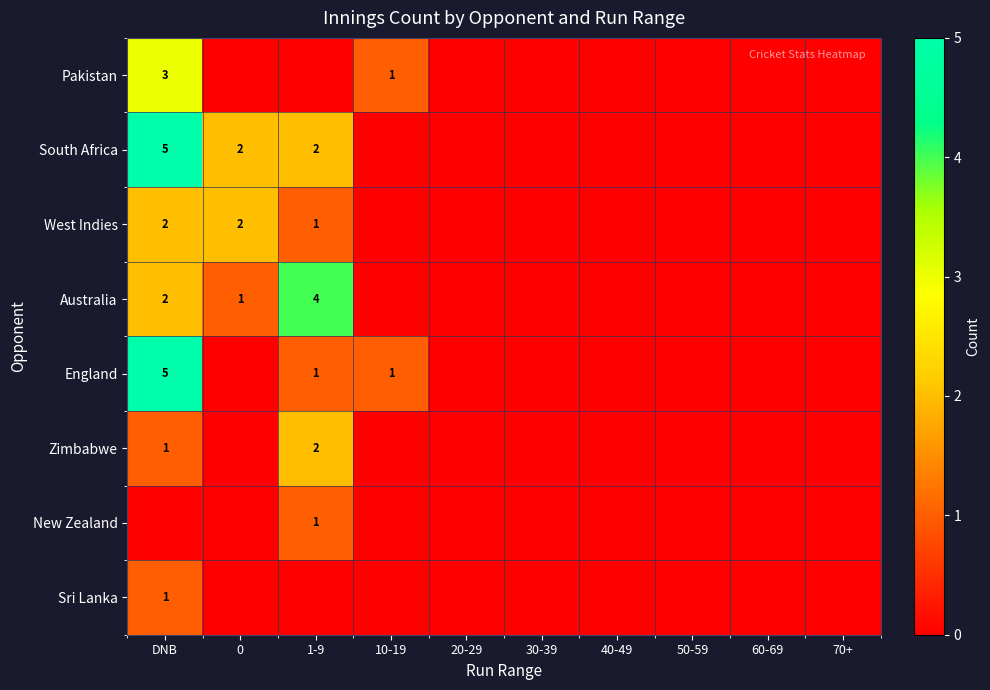

True or false: South Africa has a value of 1 at 0.

False